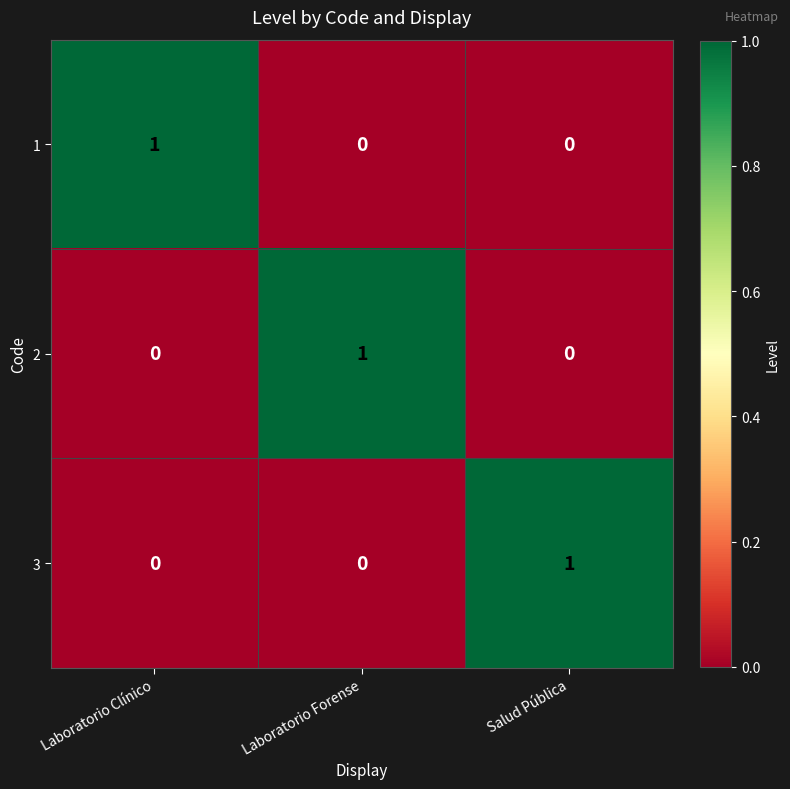

True or false: 2 has a value of 1 at Laboratorio Forense.

True